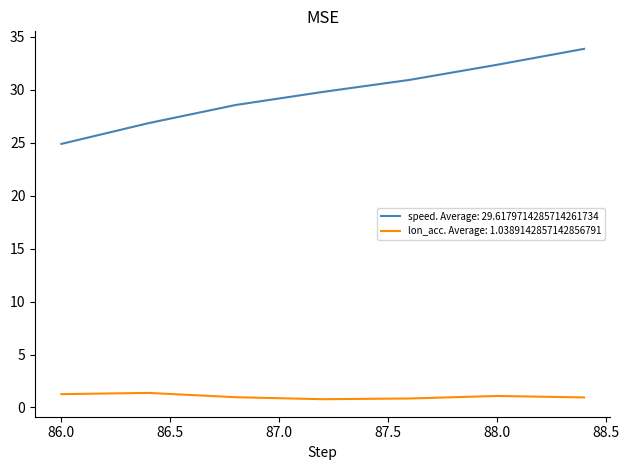

Is this an area chart (filled region under the line)?

No